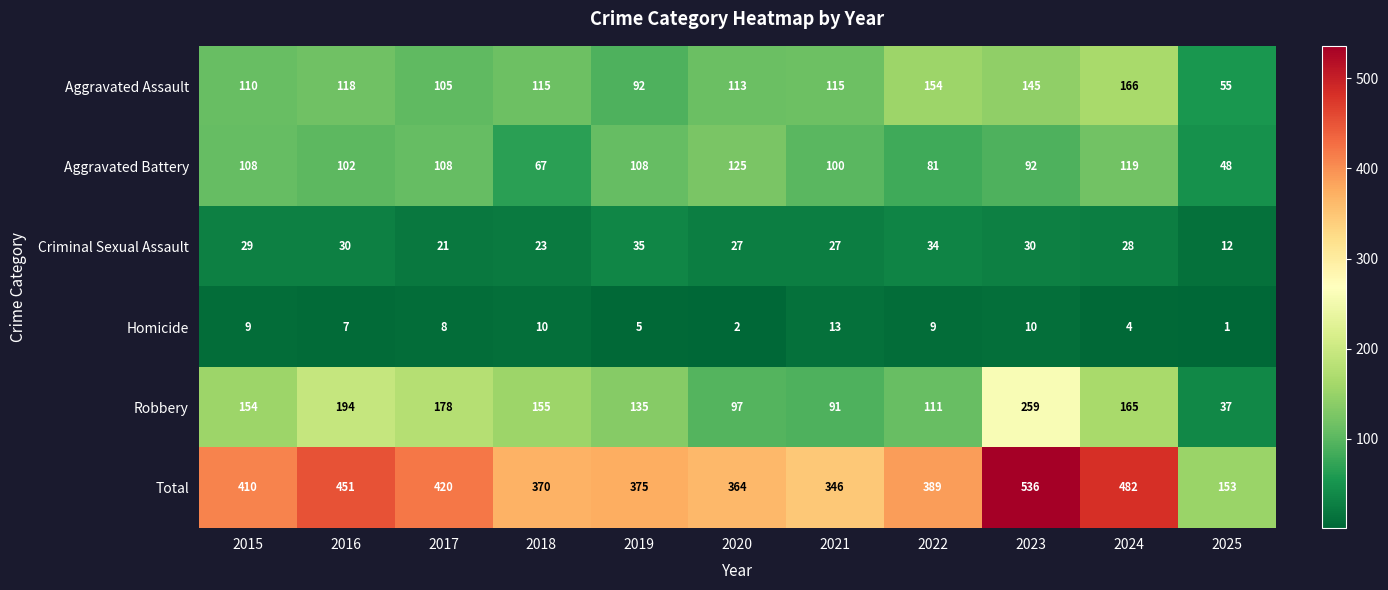

What is the total value across all series at 2018?

740